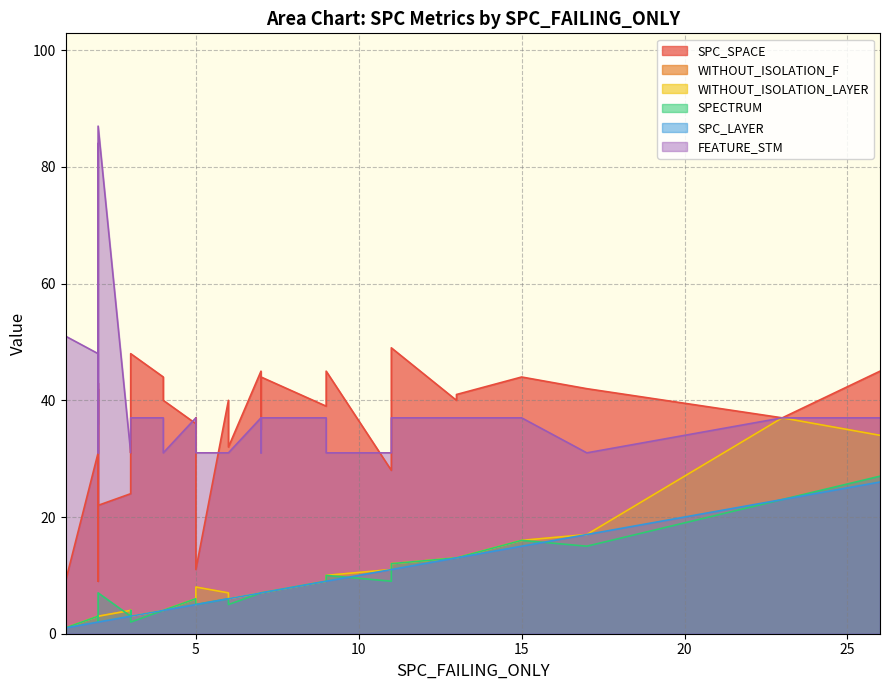

Is it true that SPC_SPACE equals 75 at 3?

False